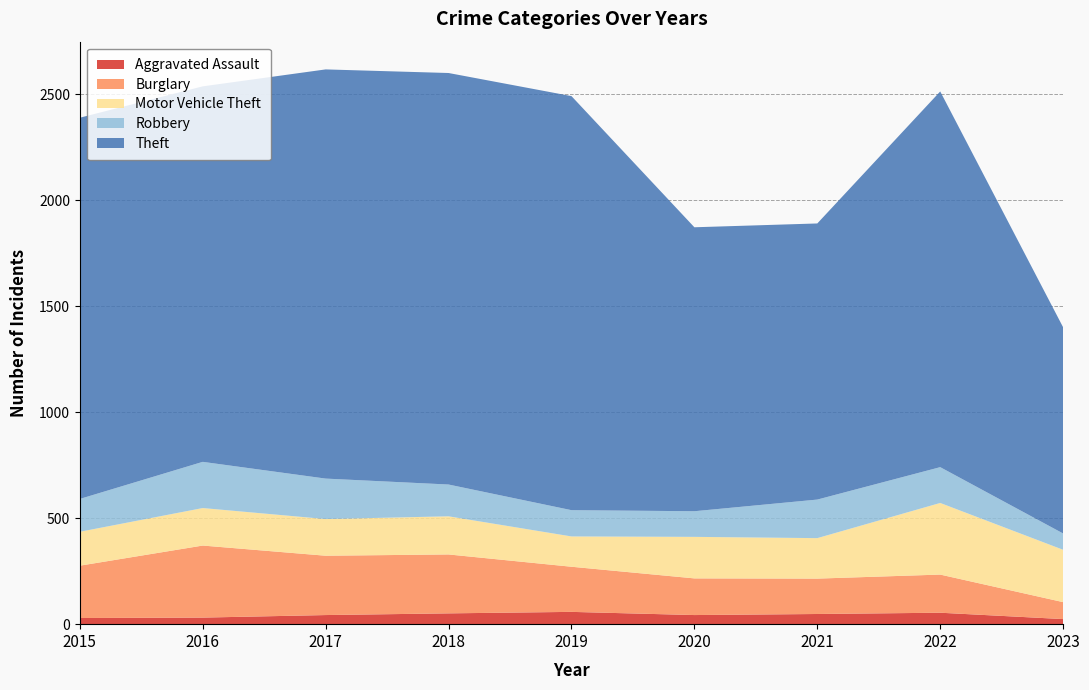

Reading left to right, list all the values displayed in this chart.

Aggravated Assault: 29	31	43	51	58	43	48	54	24
Burglary: 247	340	280	278	213	173	167	180	80
Motor Vehicle Theft: 160	177	173	180	143	196	191	338	247
Robbery: 155	218	191	150	124	121	182	169	77
Theft: 1799	1772	1931	1942	1954	1340	1303	1773	973